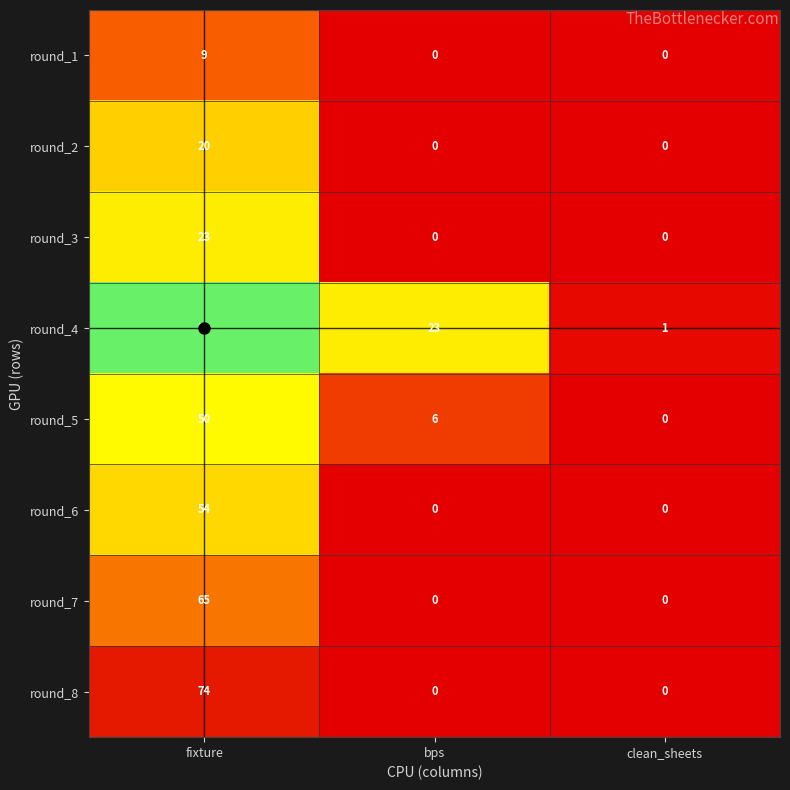

At which category does the chart reach its peak across all series?

fixture